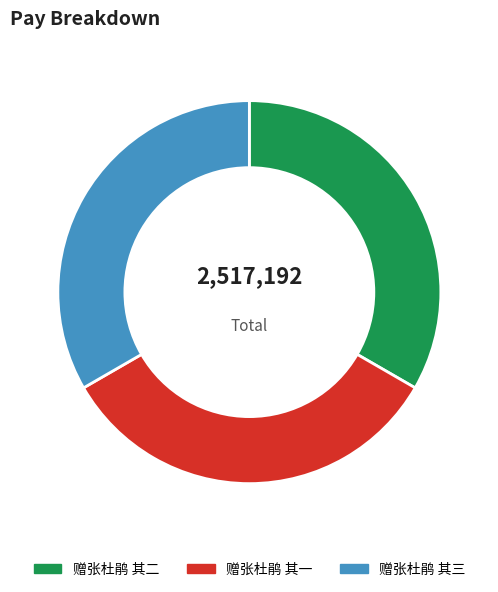

What is the ratio of the value at 赠张杜鹃 其二 to the value at 赠张杜鹃 其三?

1.0